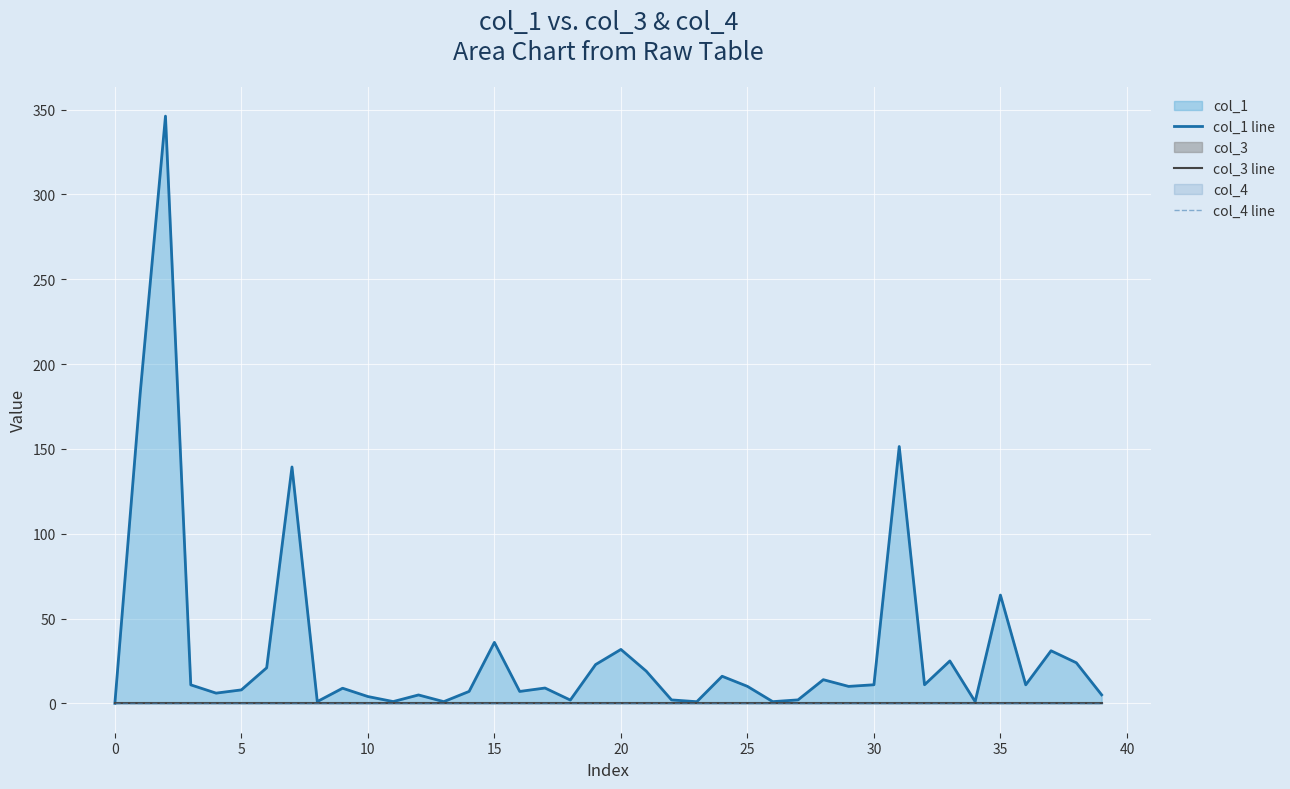

True or false: col_1 line and col_4 line intersect in this chart.

False